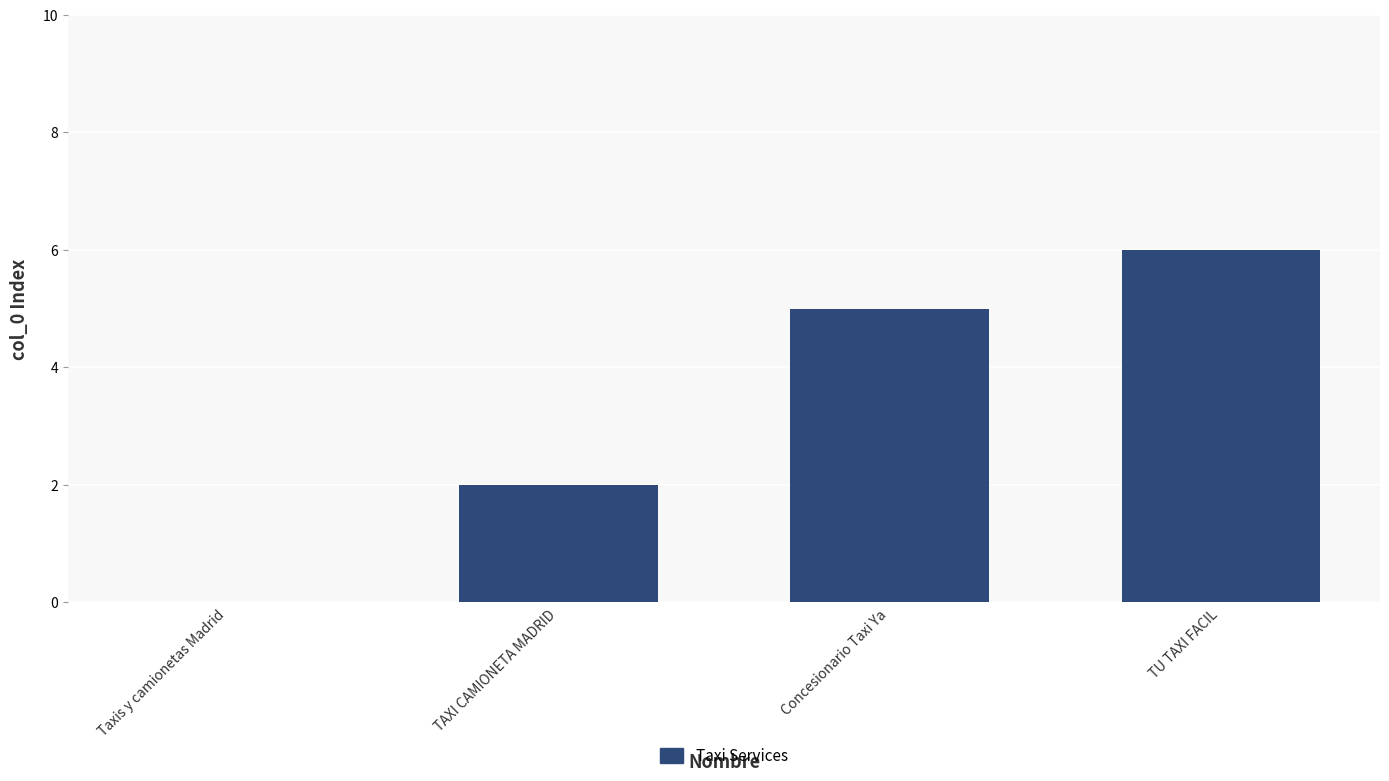

What is the change in value from TAXI CAMIONETA MADRID to Concesionario Taxi Ya?

+3